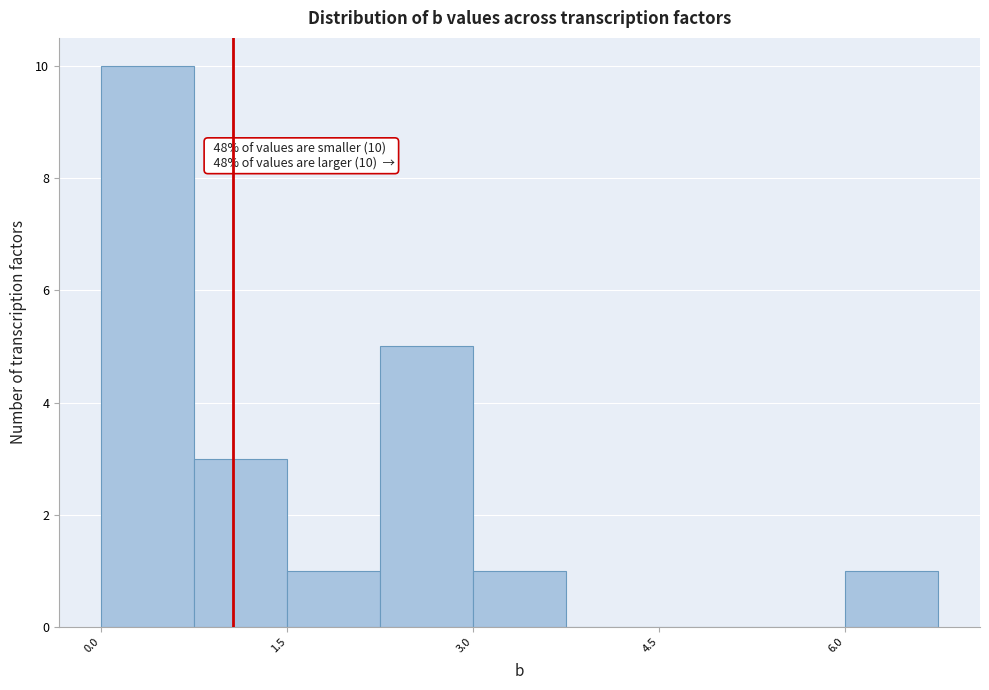

Read against the x-axis, roughly where is the centre of the tallest bar?

0.4